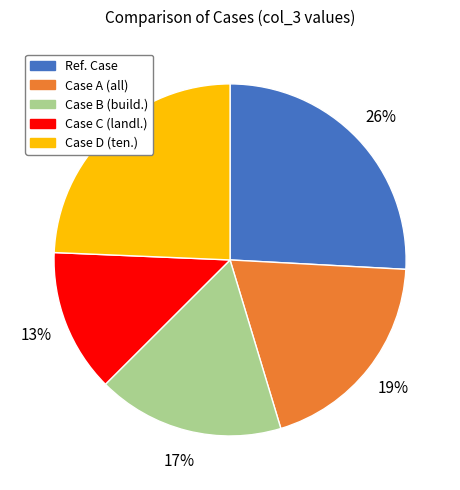

Rank the categories by value from lowest to highest.

Case C (landl.), Case B (build.), Case A (all), Case D (ten.), Ref. Case